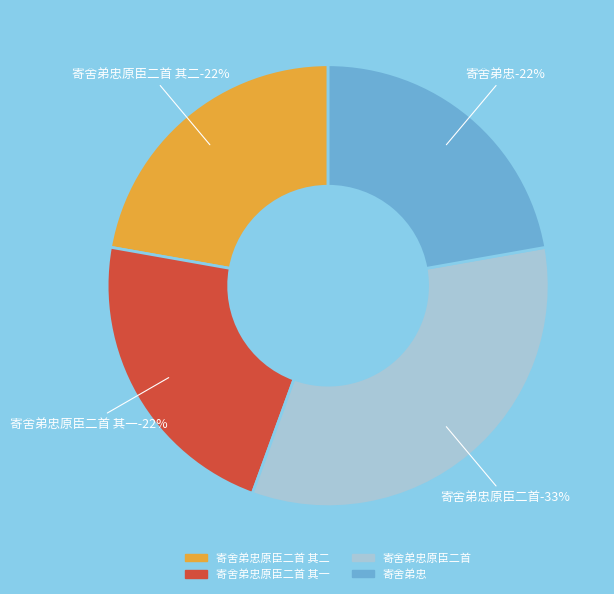

To the nearest percent, what is the difference between the 寄舍弟忠原臣二首 其二 and 寄舍弟忠原臣二首 slice percentages?

11%